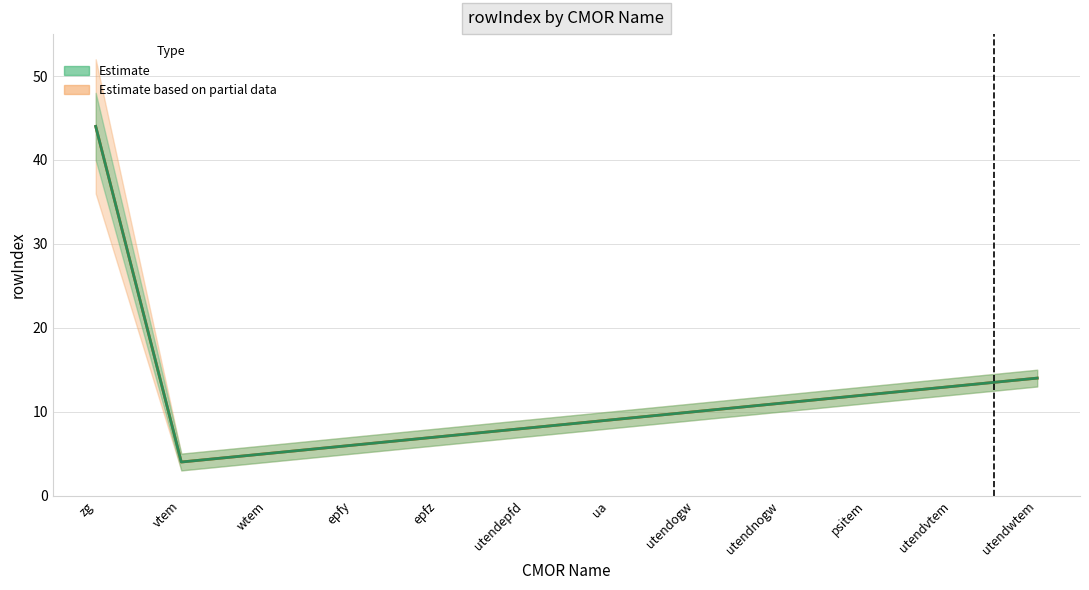

List the labels in order of Estimate based on partial data value, largest first.

zg, utendwtem, utendvtem, psitem, utendnogw, utendogw, ua, utendepfd, epfz, epfy, wtem, vtem